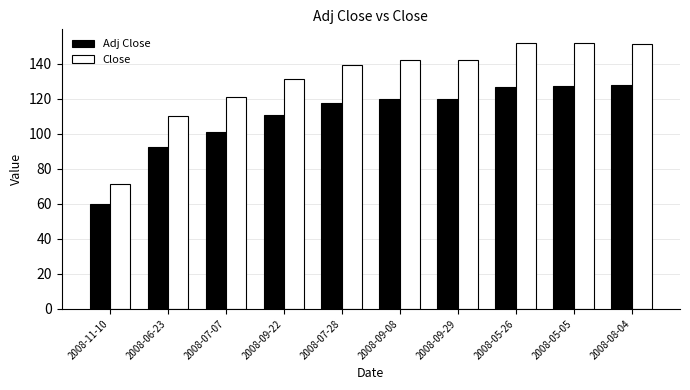

What is the label of the 5th bar from the right?

2008-09-08